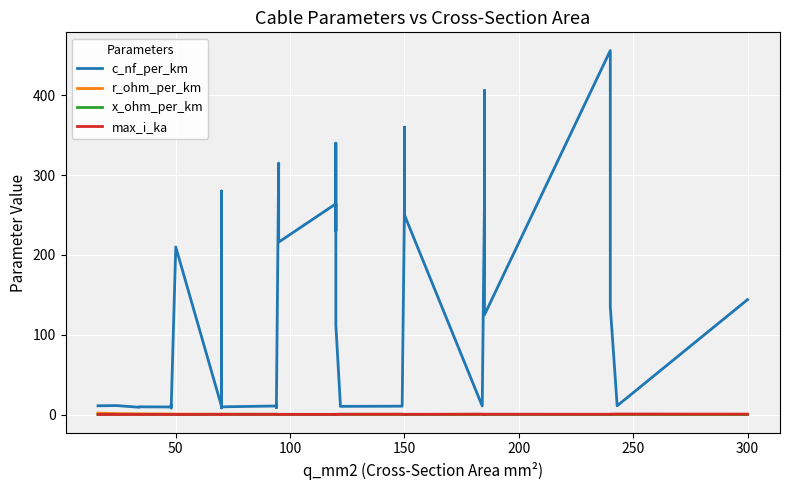

What is the maximum value for c_nf_per_km?

456.0